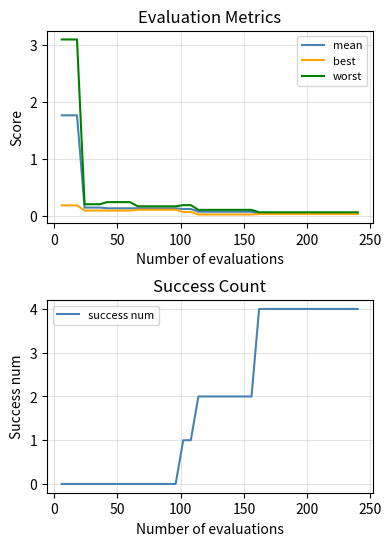

Does the chart have visible grid lines?

Yes